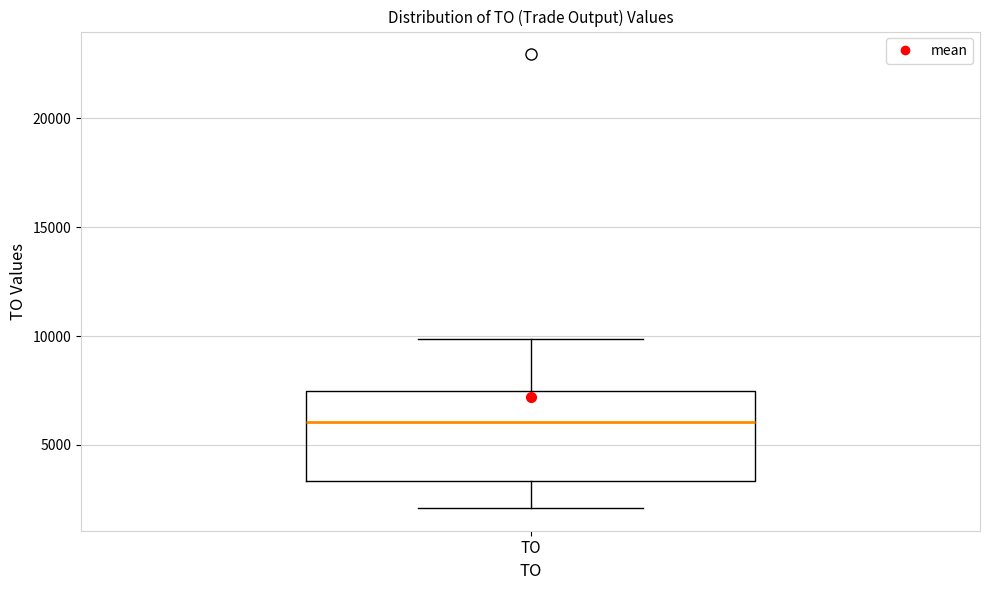

Transcribe this box plot: give where the median line is, the range the box spans, and where the two whiskers end, as read against the y-axis. The values are not printed on the chart, so give them approximately, as read against the axis.

median 6000, box 3500 to 7500, whiskers 2000 to 10000